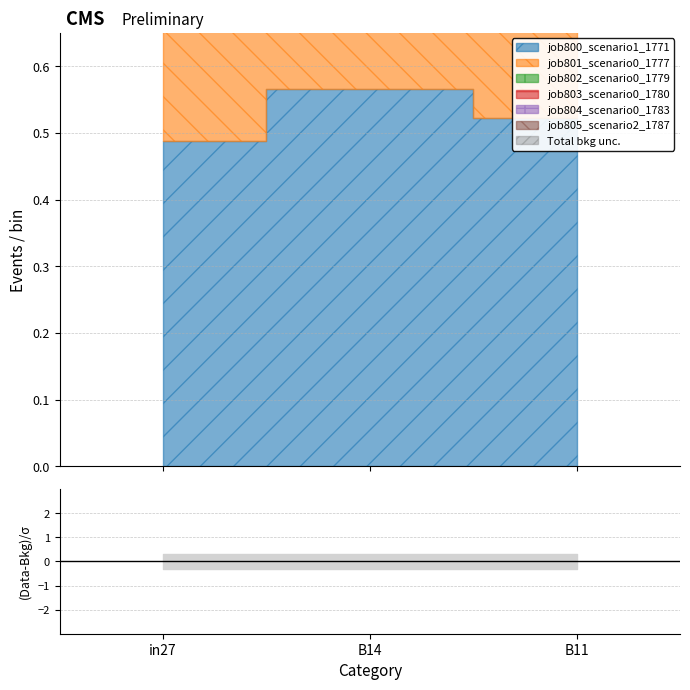

What is the spread (max minus min) of values at in27?

0.2